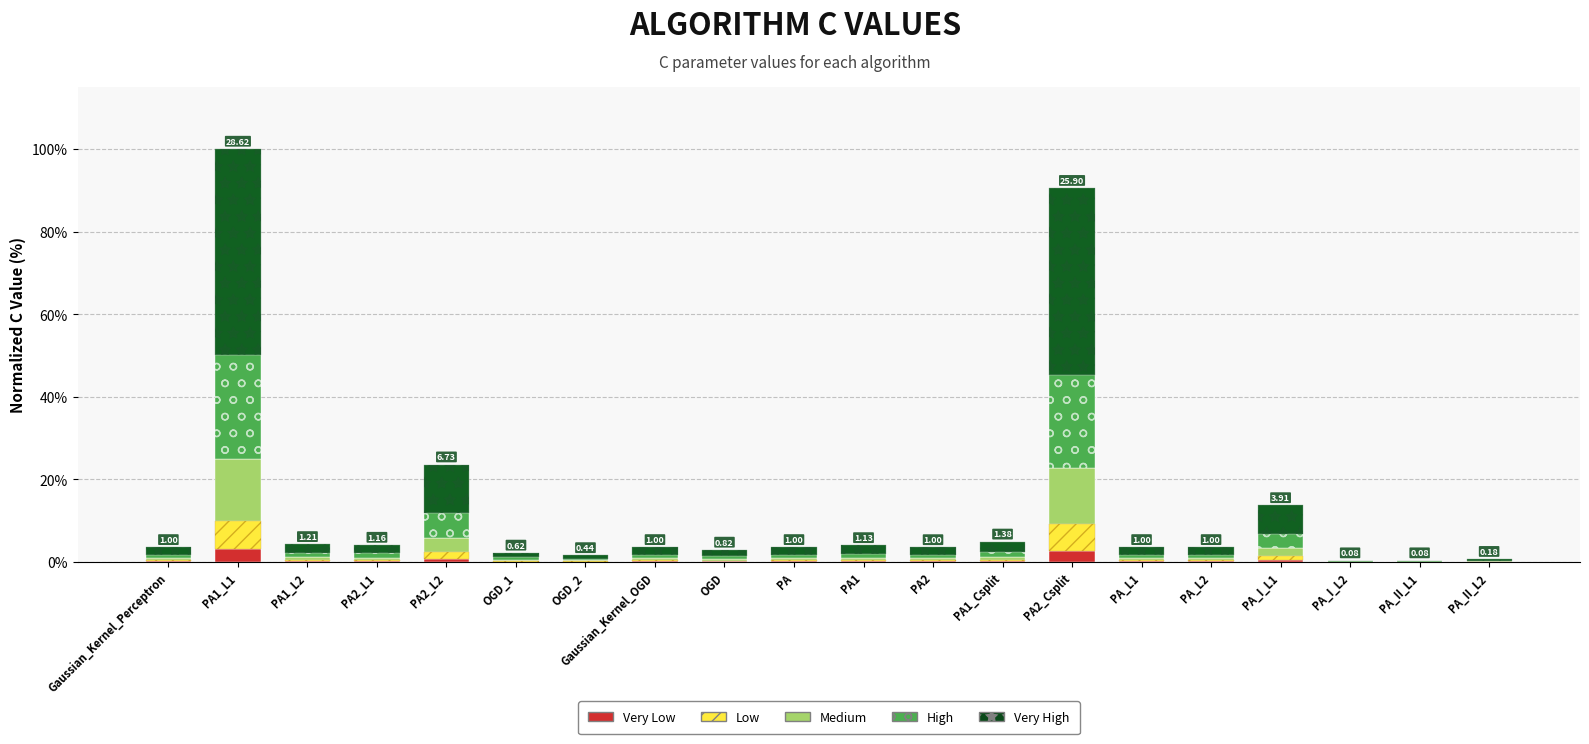

At which category is the sum across all series the highest?

PA1_L1